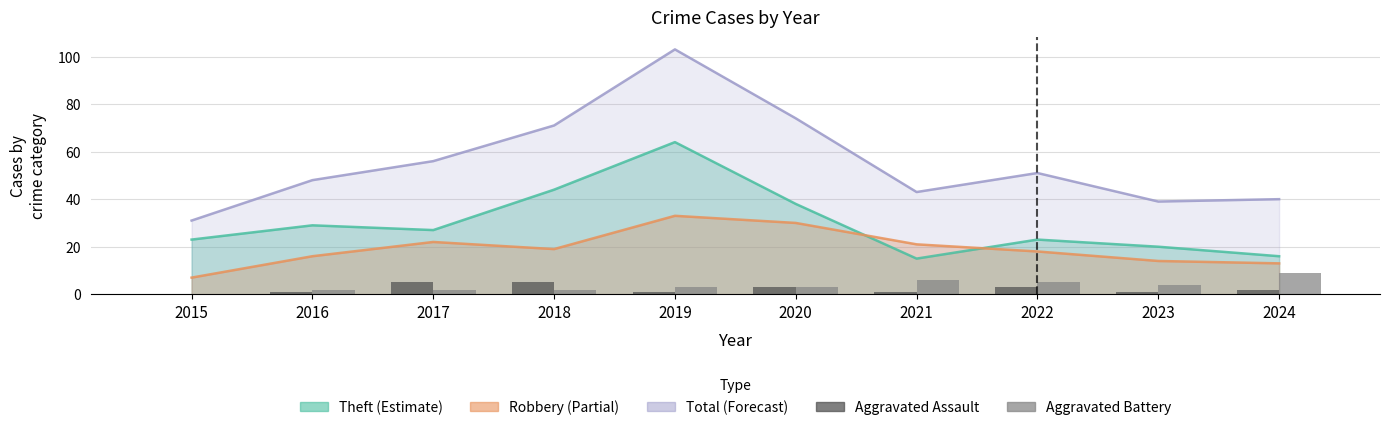

What is the value of the Aggravated Assault bar at the 8th from the left?

3